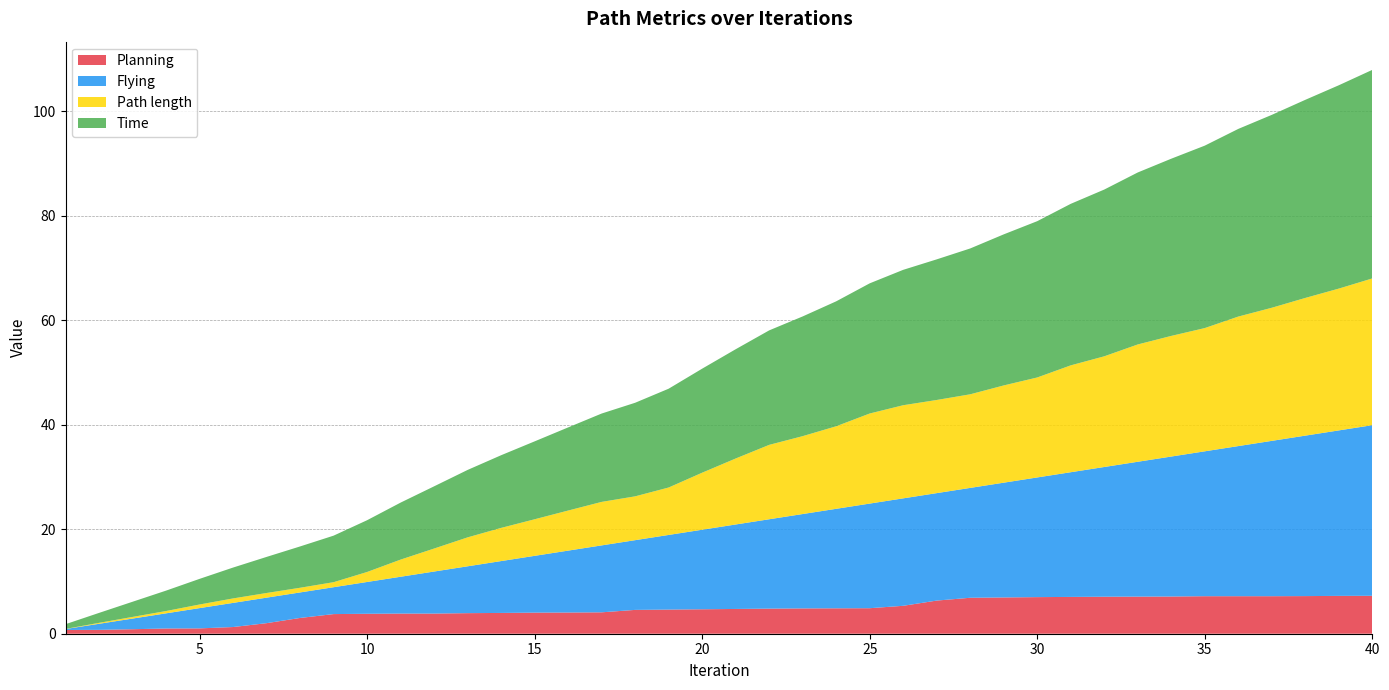

Which series ends up on top after the final intersection of Flying and Planning?

Flying